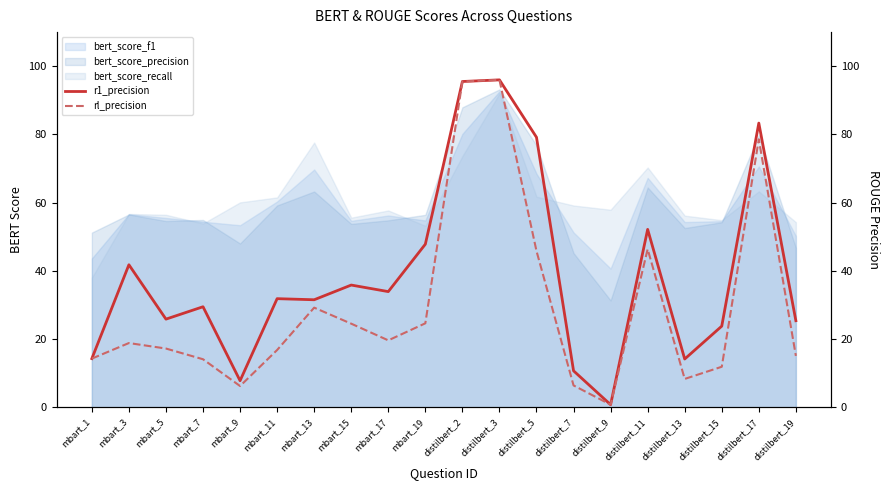

True or false: rl_precision and r1_precision cross at least once.

False